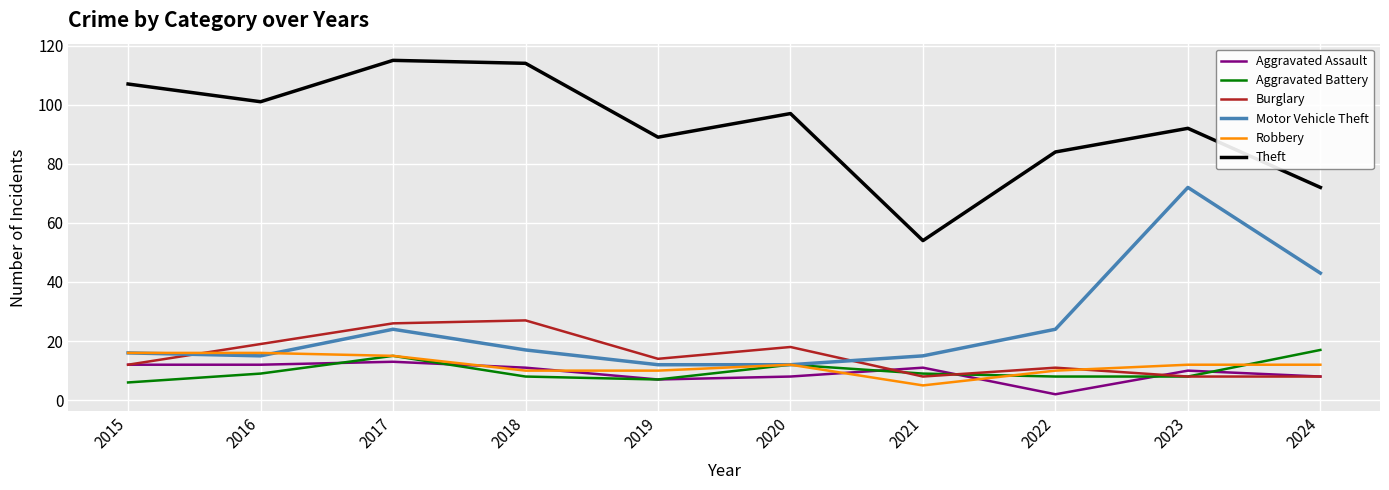

What is the maximum value for Motor Vehicle Theft?

72